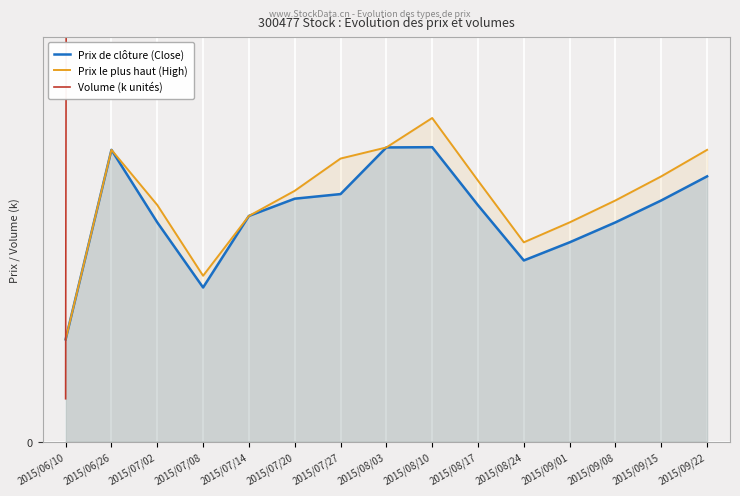

True or false: Prix le plus haut (High) and Prix de clôture (Close) intersect in this chart.

False